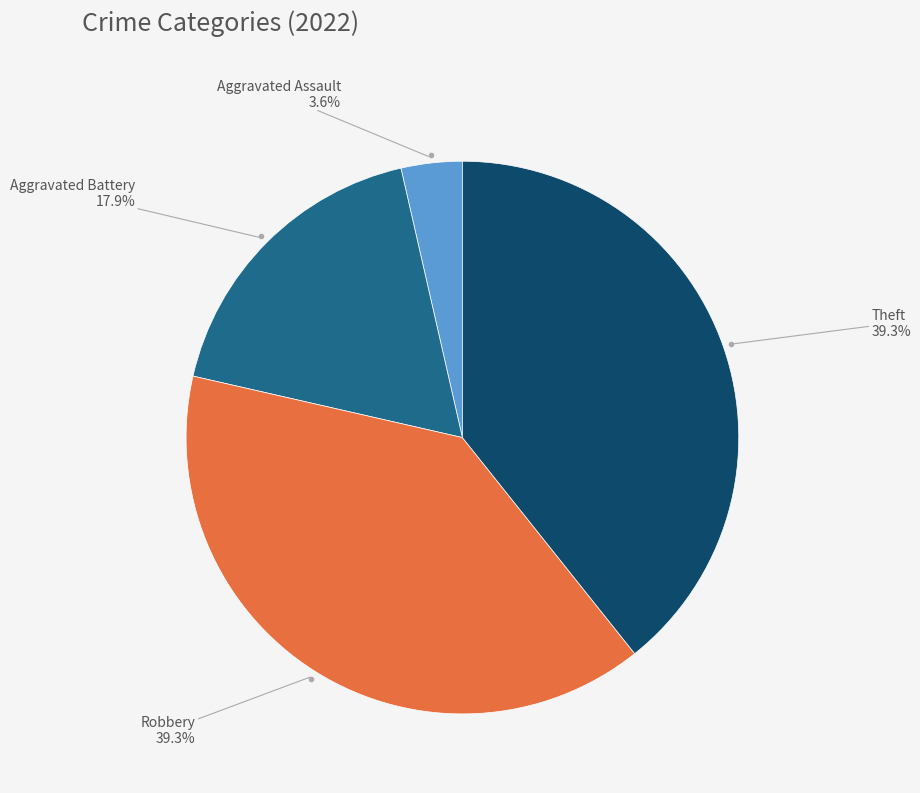

Is there a majority slice in this chart?

No